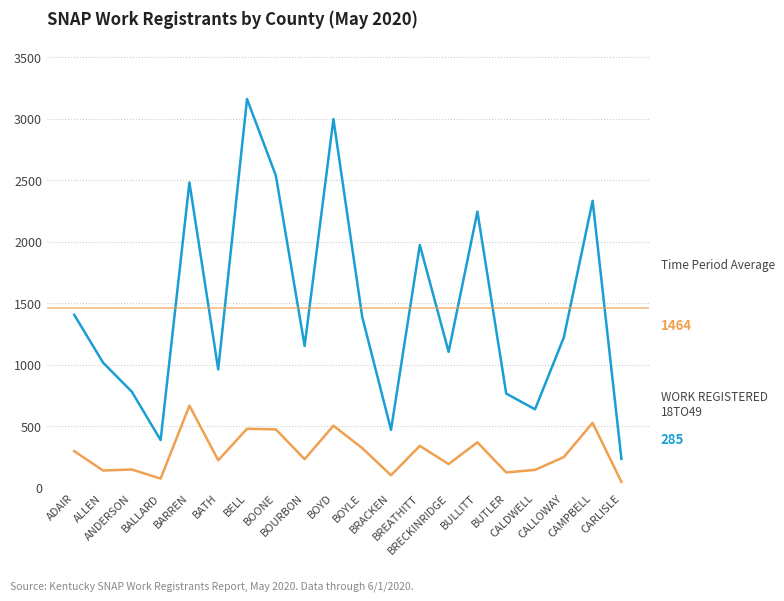

Reading left to right, what are all the values shown in this chart?

ACTIVESNAP-18TO49: 1407	1019	782	389	2482	963	3160	2539	1154	2997	1390	472	1974	1106	2245	767	639	1223	2333	236
WORK REGISTERED - 18TO49: 299	142	150	76	669	225	481	476	234	506	324	103	342	194	371	126	147	251	529	49